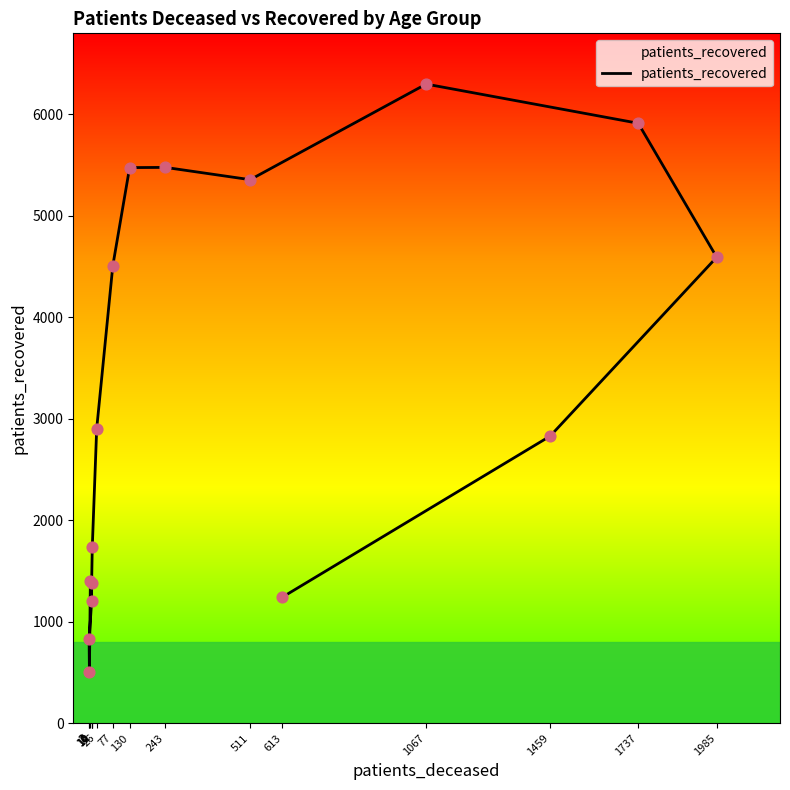

Approximately how many times larger is the value at 10 compared to 1067?

0.2